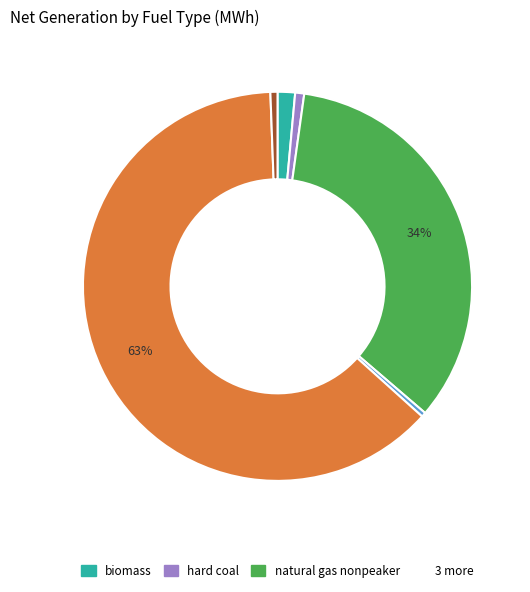

How many segments does this pie chart have?

6